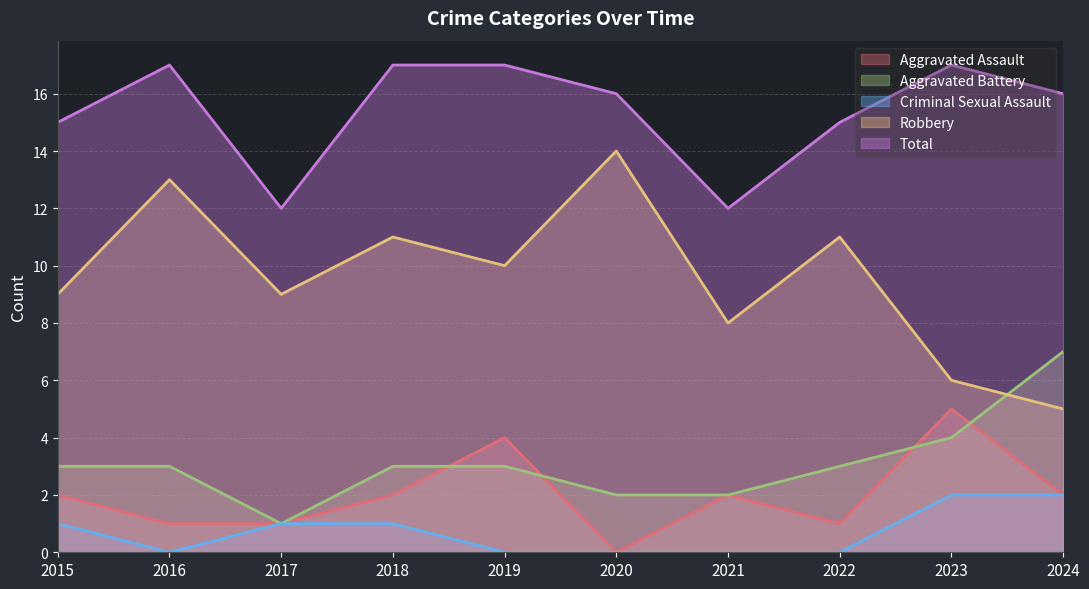

True or false: Aggravated Battery and Criminal Sexual Assault intersect in this chart.

False